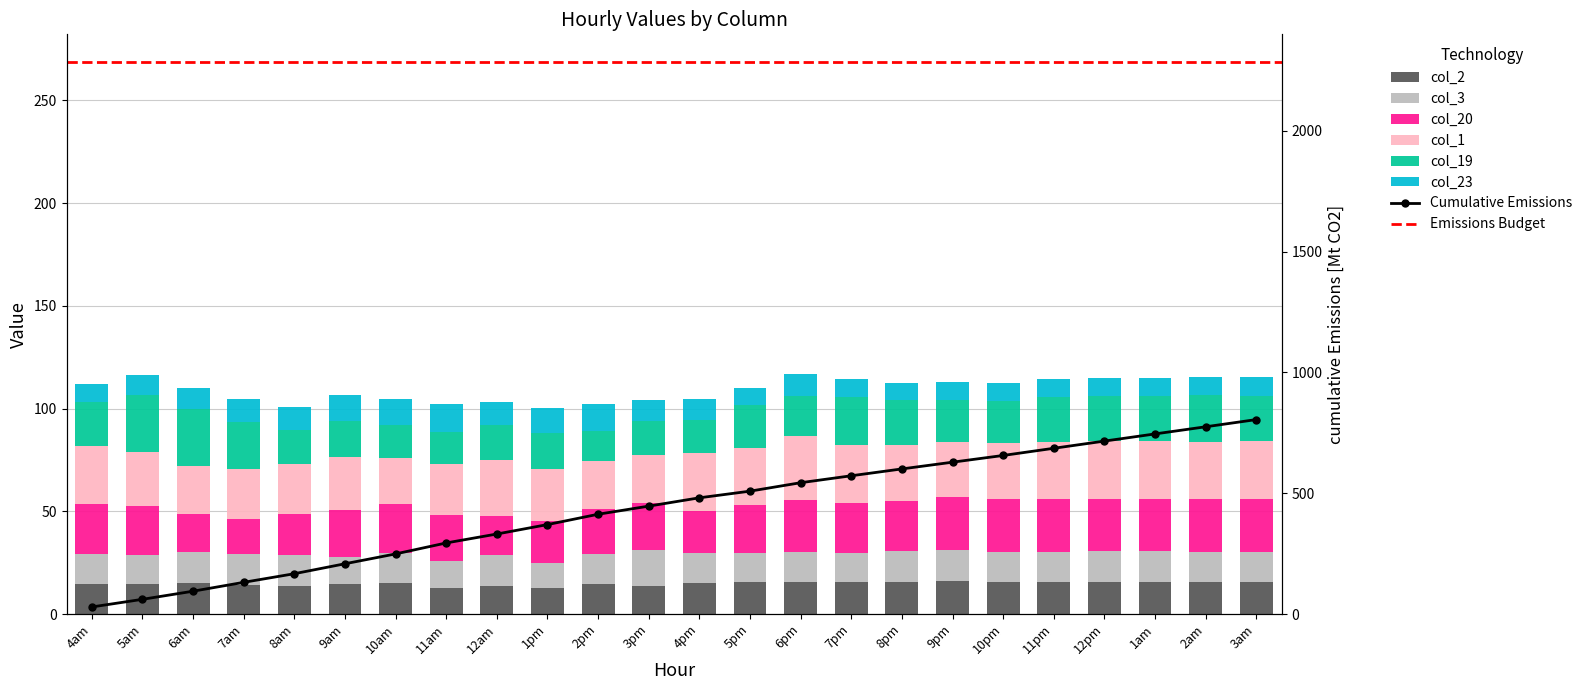

At which category does the chart reach its peak across all series?

6pm